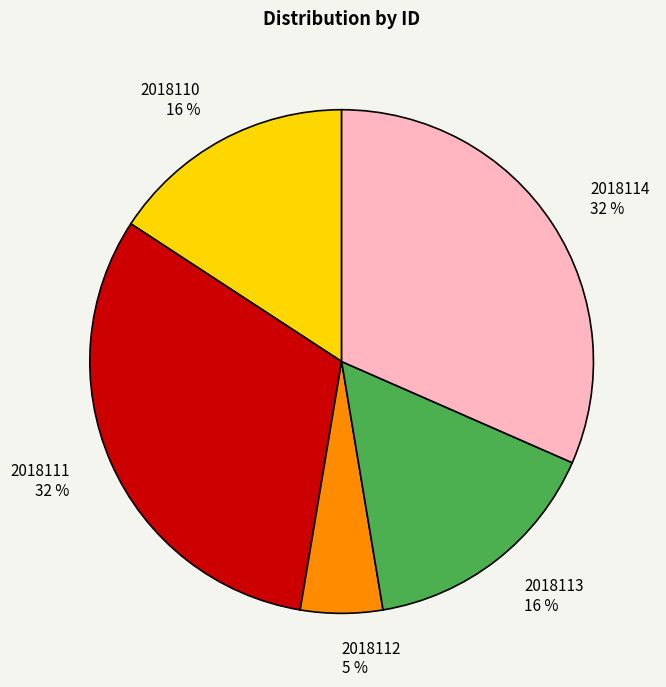

Is 2018114 the majority of the pie?

No